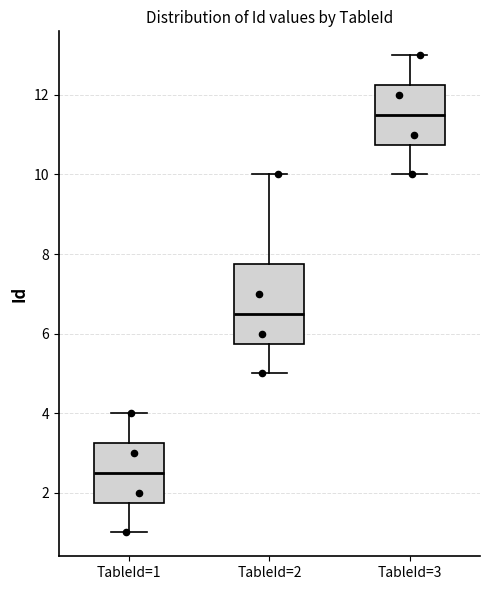

Reading left to right, transcribe this box plot: for each box, give where its median line is, the range the box spans, and where its two whiskers end, as read against the y-axis. The values are not printed on the chart, so give them approximately, as read against the axis.

TableId=1: median 2.6, box 1.8 to 3.2, whiskers 1.0 to 4.0
TableId=2: median 6.6, box 5.8 to 7.8, whiskers 5.0 to 10.0
TableId=3: median 11.6, box 10.8 to 12.2, whiskers 10.0 to 13.0